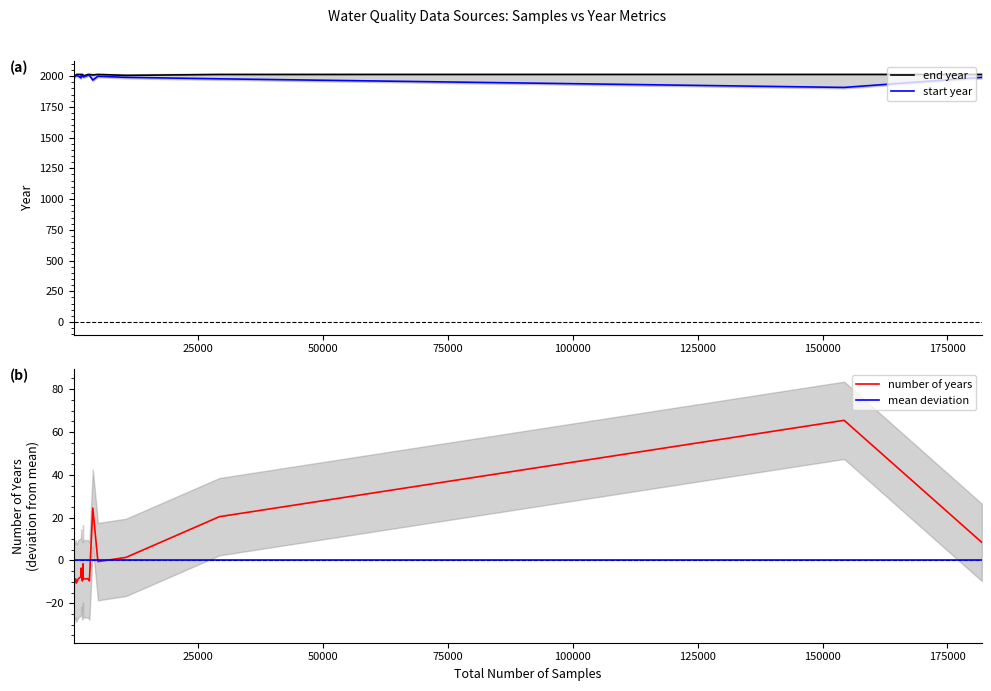

What is the difference between the maximum and minimum values in the number of years series?

80.0